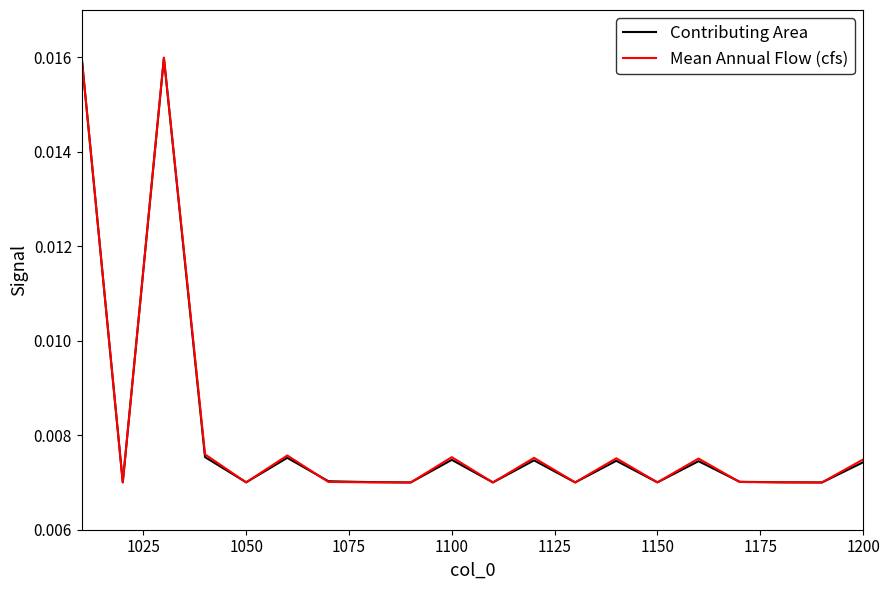

After their last crossing, which series has the higher values: Contributing Area or Mean Annual Flow (cfs)?

Mean Annual Flow (cfs)